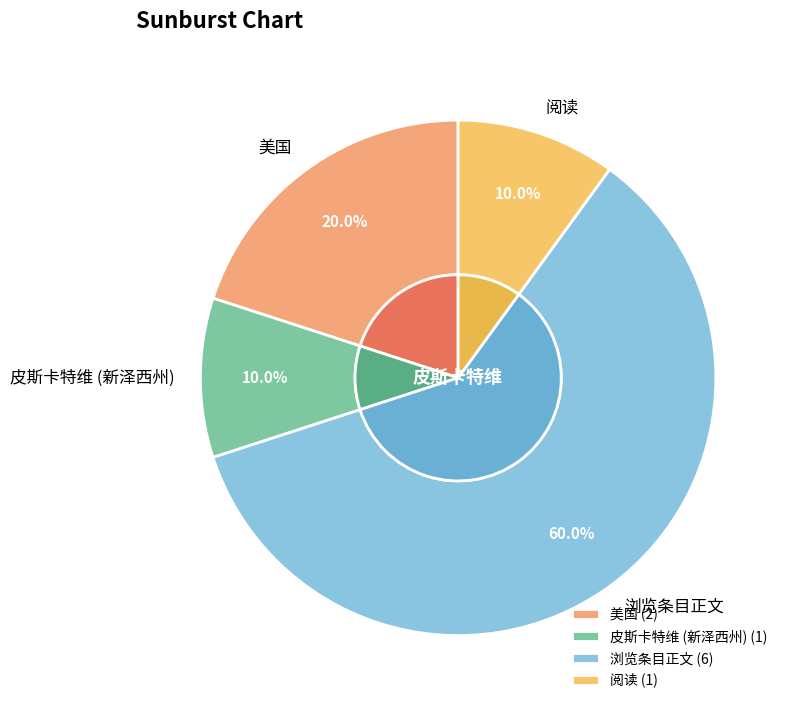

Count the number of slices in the pie.

4